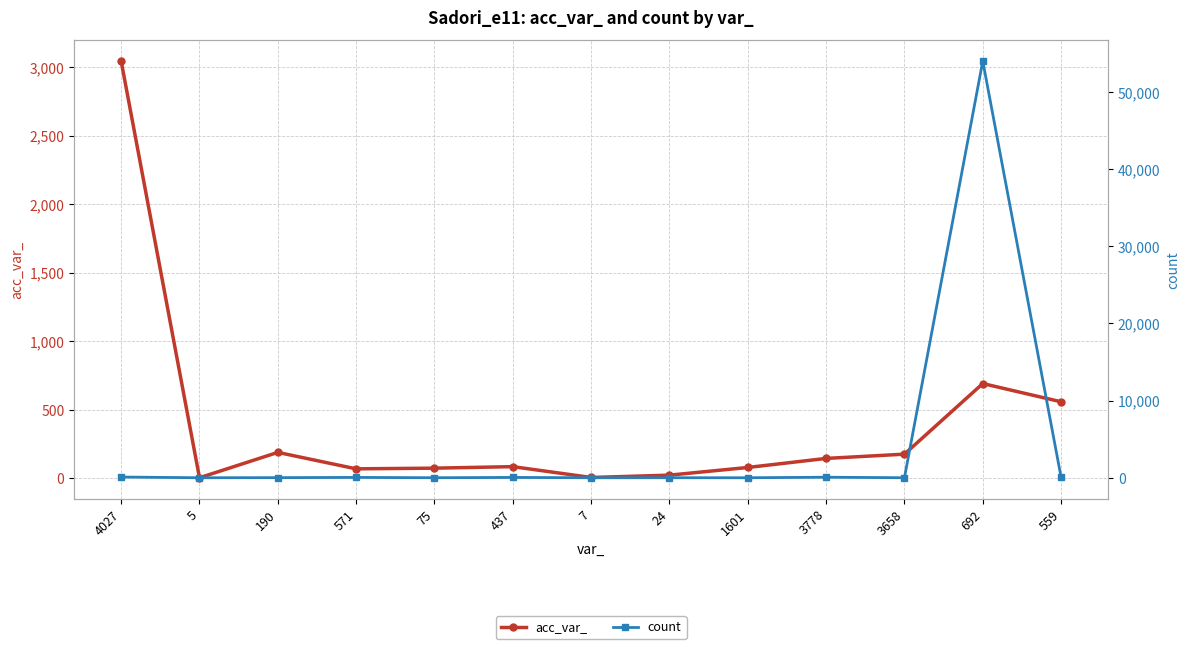

True or false: acc_var_ has more than 1 points higher than both neighbors.

True